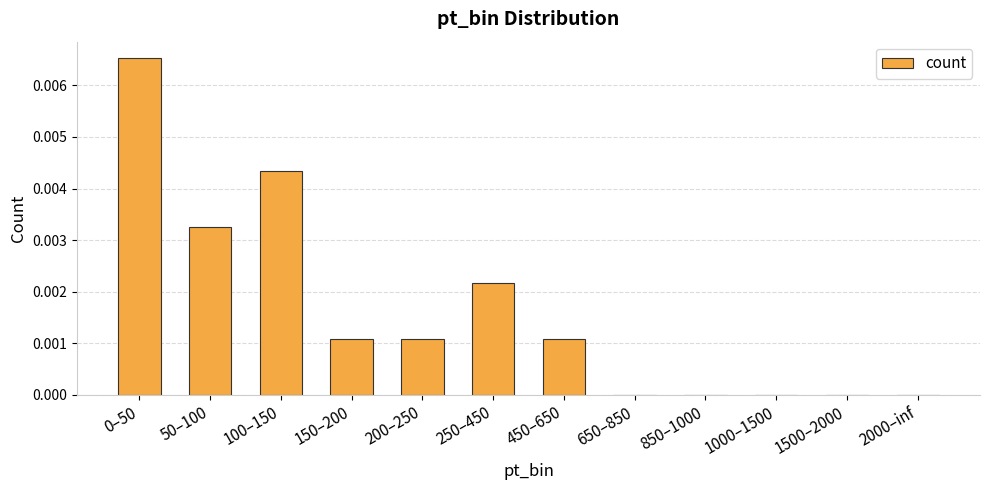

How many data points does each series have?

12